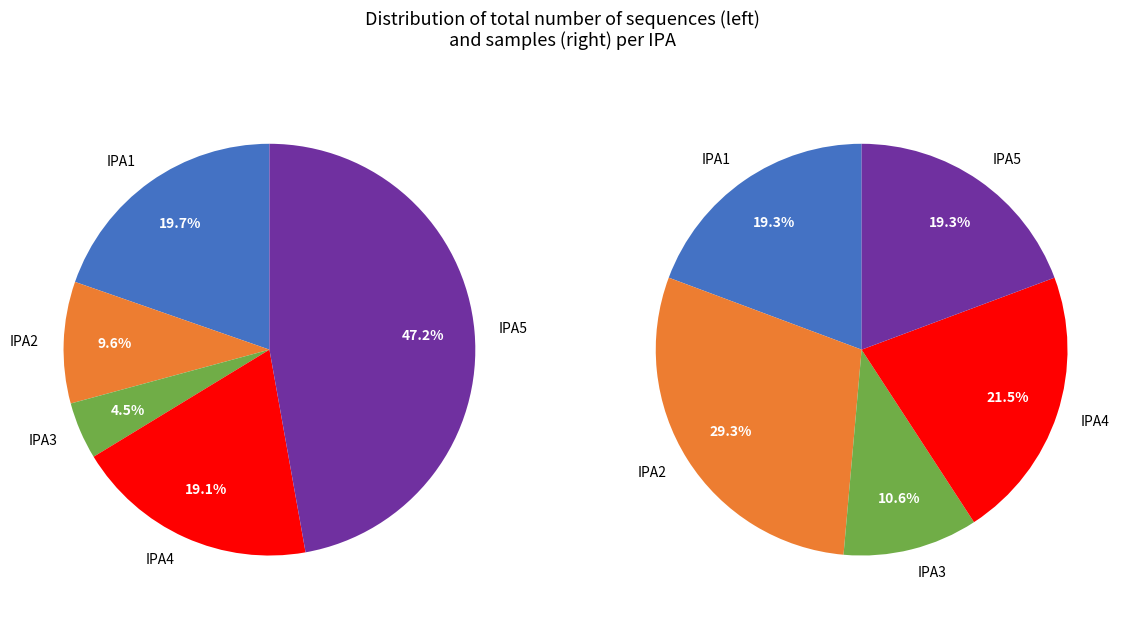

Does i5 represent more than half of the total?

No